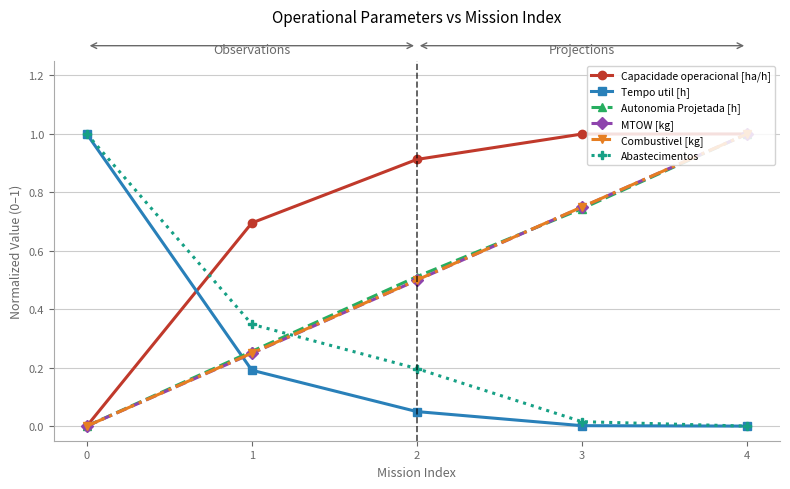

Which series has the largest total across all categories?

Capacidade operacional [ha/h]